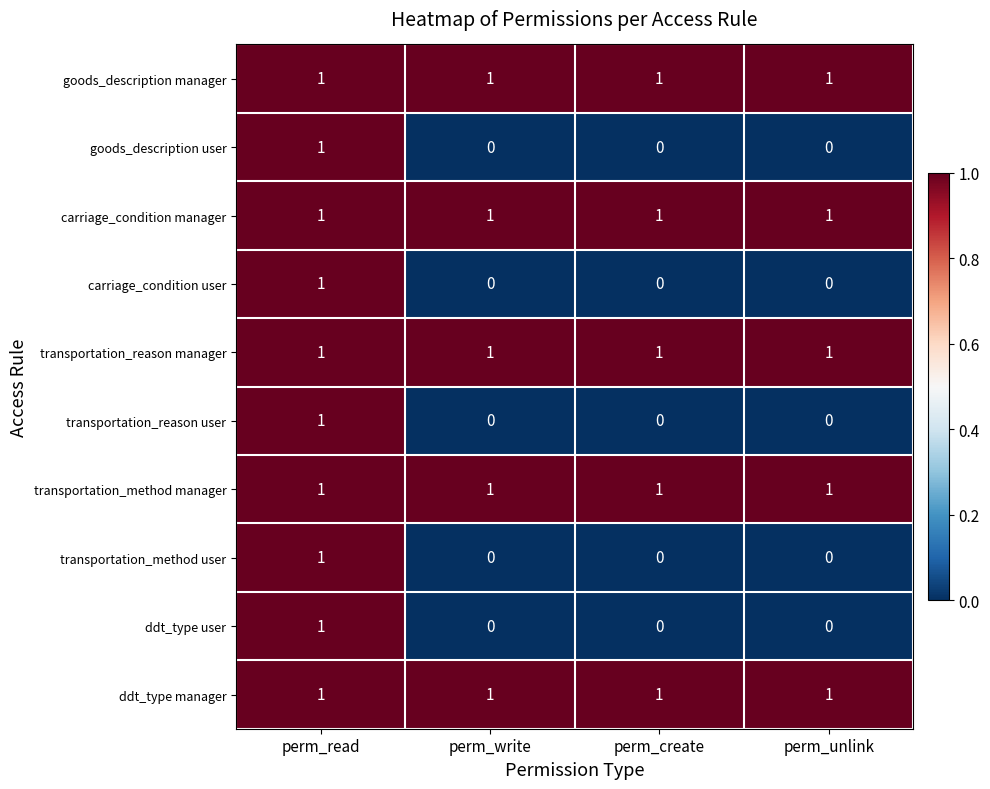

True or false: transportation_method user has a value of 1 at perm_read.

True